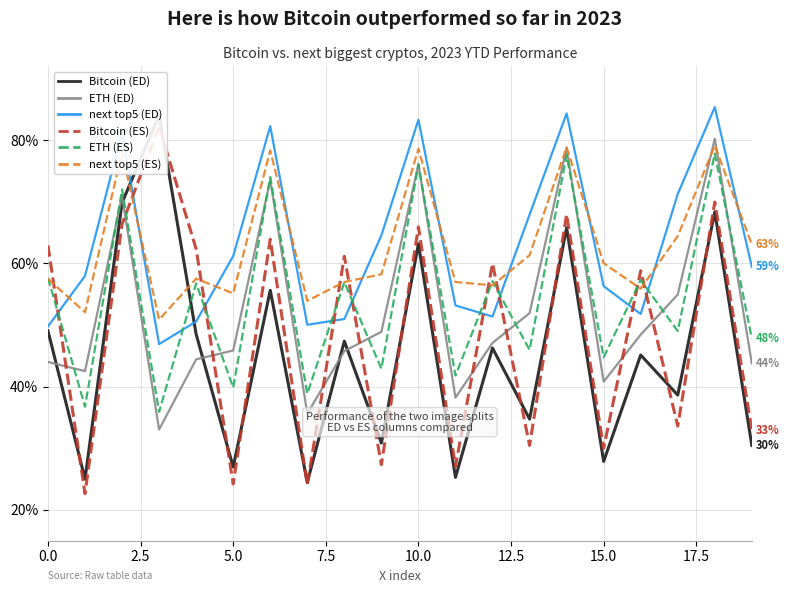

What is the difference between the highest and lowest values at 10?

20.1